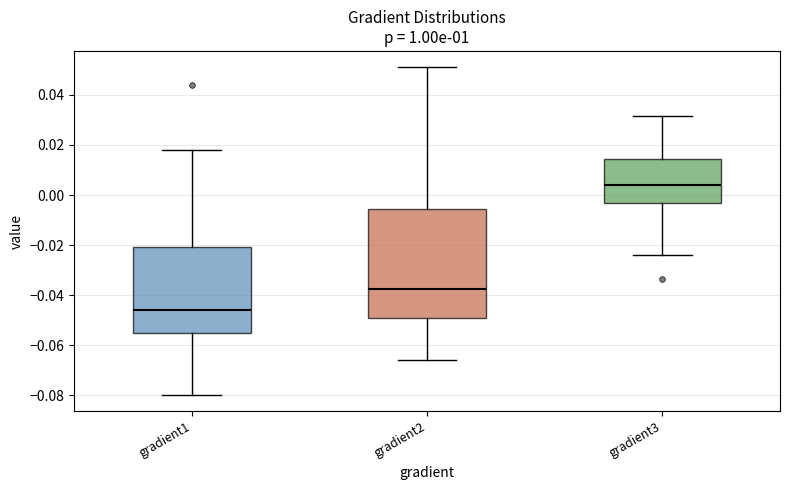

Where is the lower edge of the box for gradient2 on the y-axis? The values are not printed on the chart, so give them approximately, as read against the axis.

-0.050